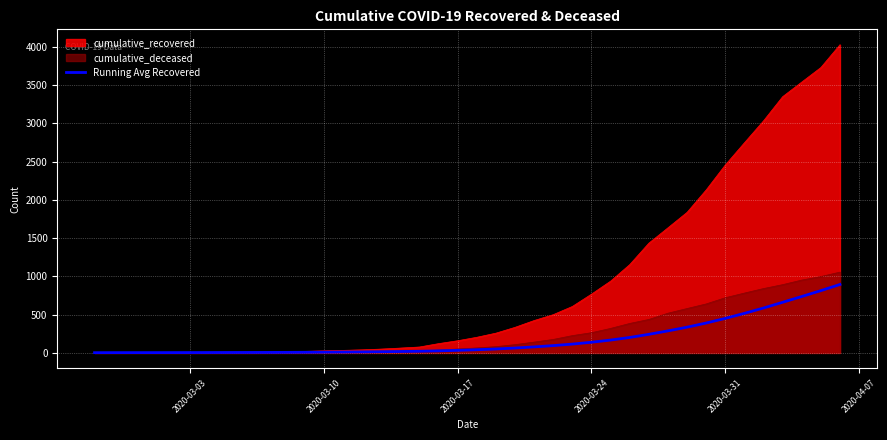

Which series has the widest spread of values?

cumulative_recovered